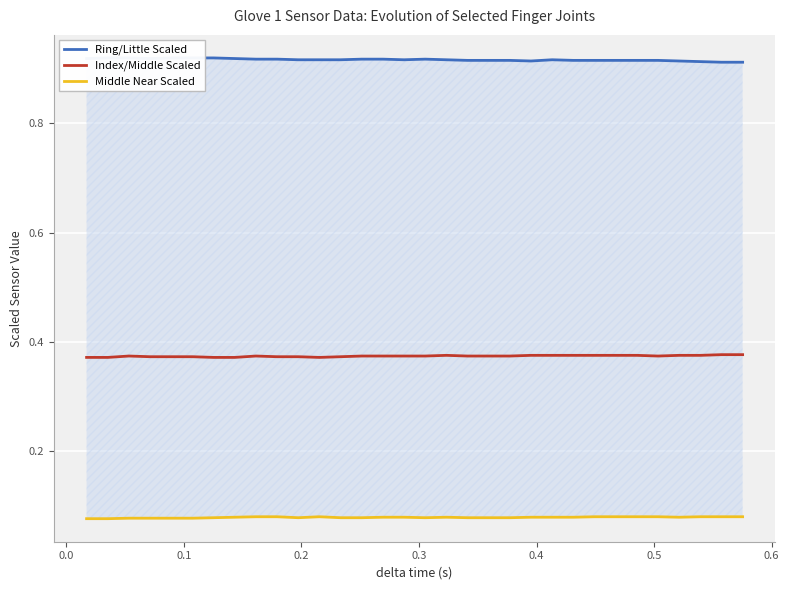

Is the value of Index/Middle Scaled at 15 greater than the value of Ring/Little Scaled at 0.0?

No